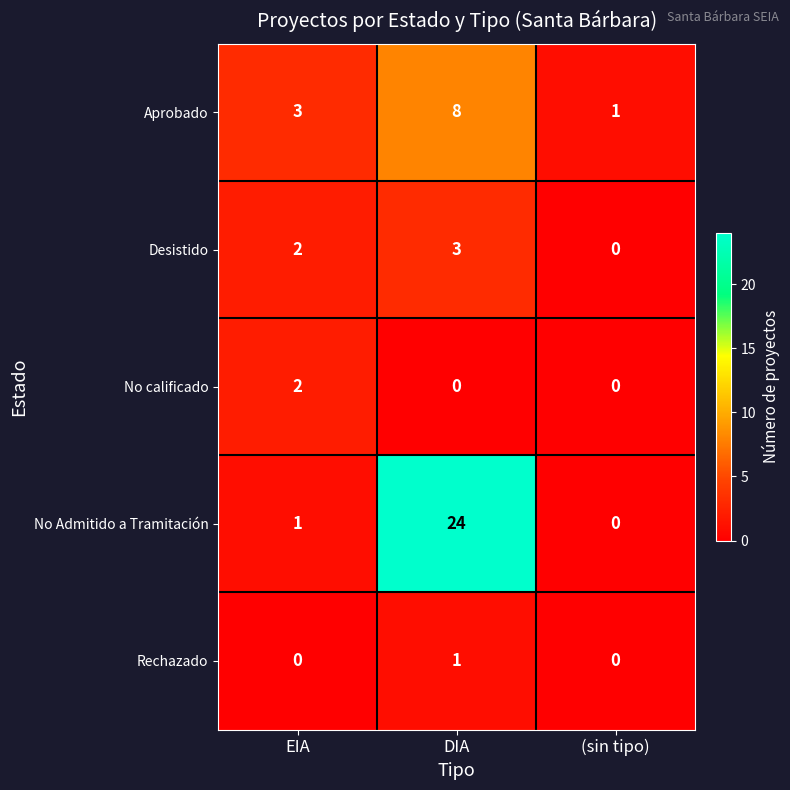

Reading left to right, transcribe all the data shown in this chart.

Aprobado: 3	8	1
Desistido: 2	3	0
No calificado: 2	0	0
No Admitido a Tramitación: 1	24	0
Rechazado: 0	1	0